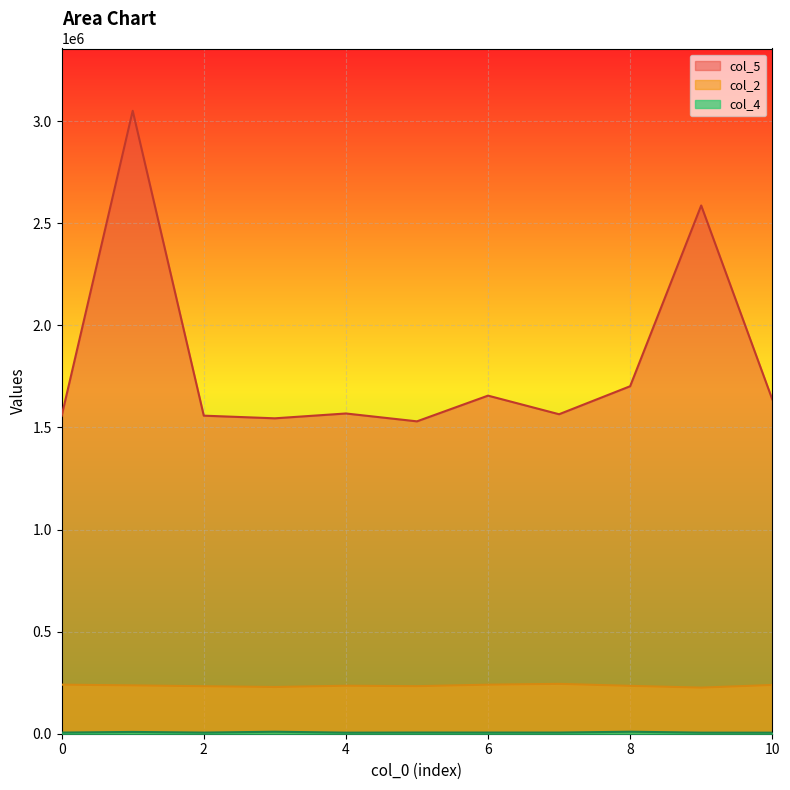

What value does the col_4 series have at 2, to the nearest 10?

5500